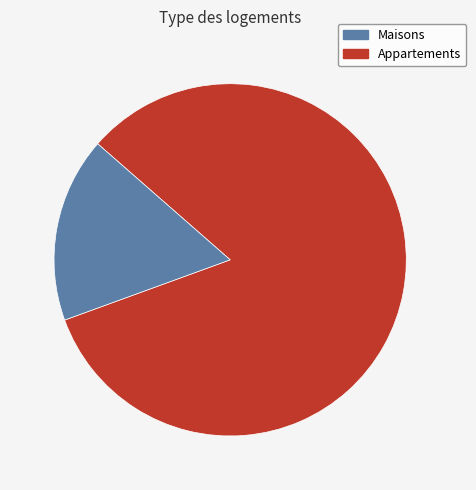

Does any single category account for the majority?

Yes